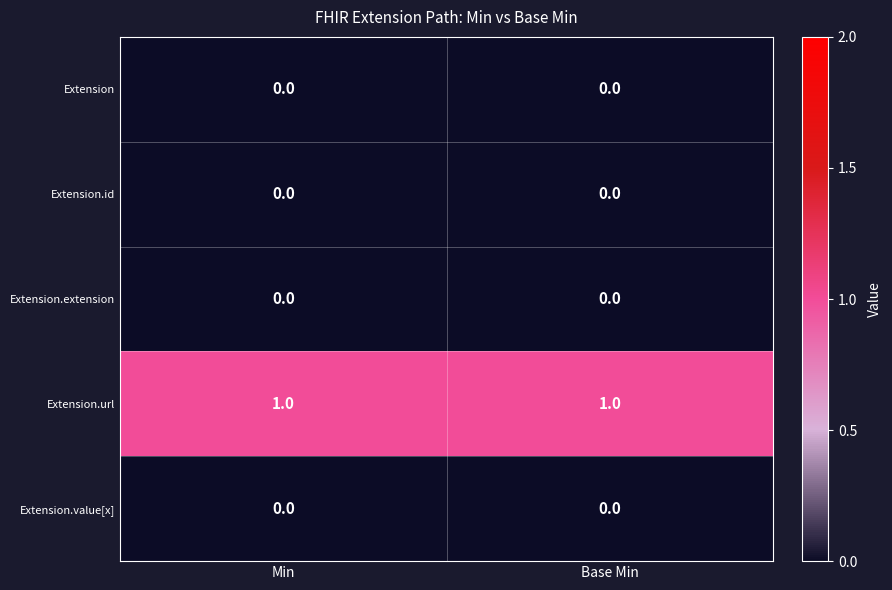

Reading left to right, what are all the values shown in this chart?

Extension: 0	0
Extension.id: 0	0
Extension.extension: 0	0
Extension.url: 1	1
Extension.value[x]: 0	0